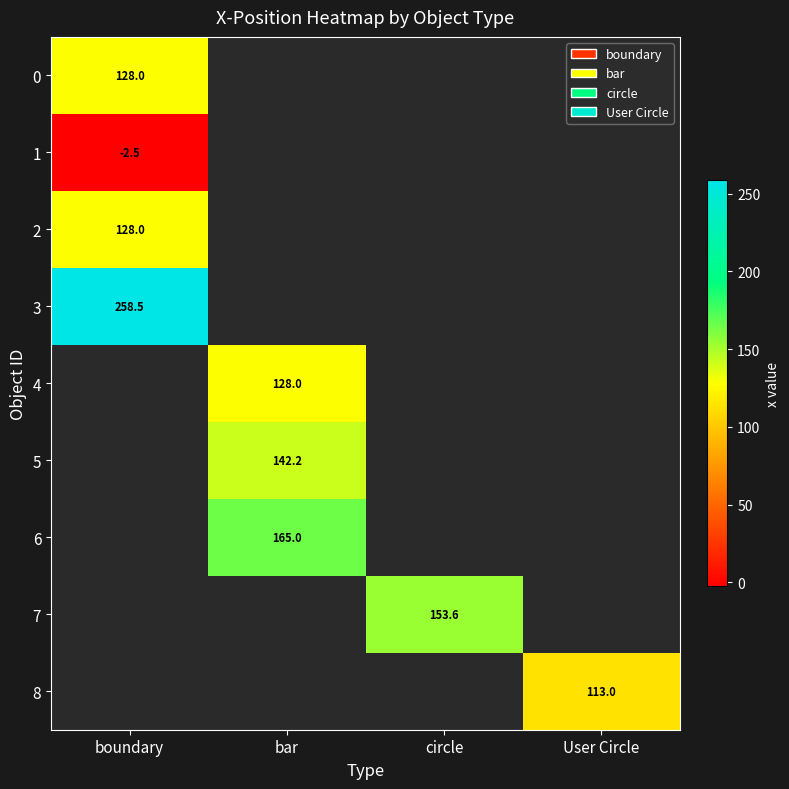

Is the value of 4 at bar greater than the value of 5 at bar?

No